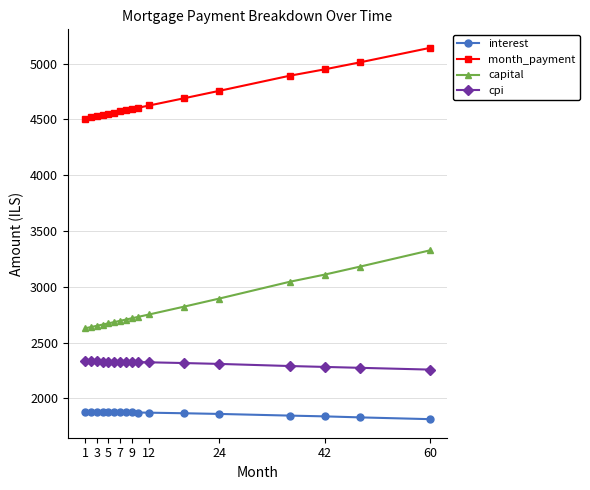

List the series in order of their peak value, lowest first.

interest, cpi, capital, month_payment